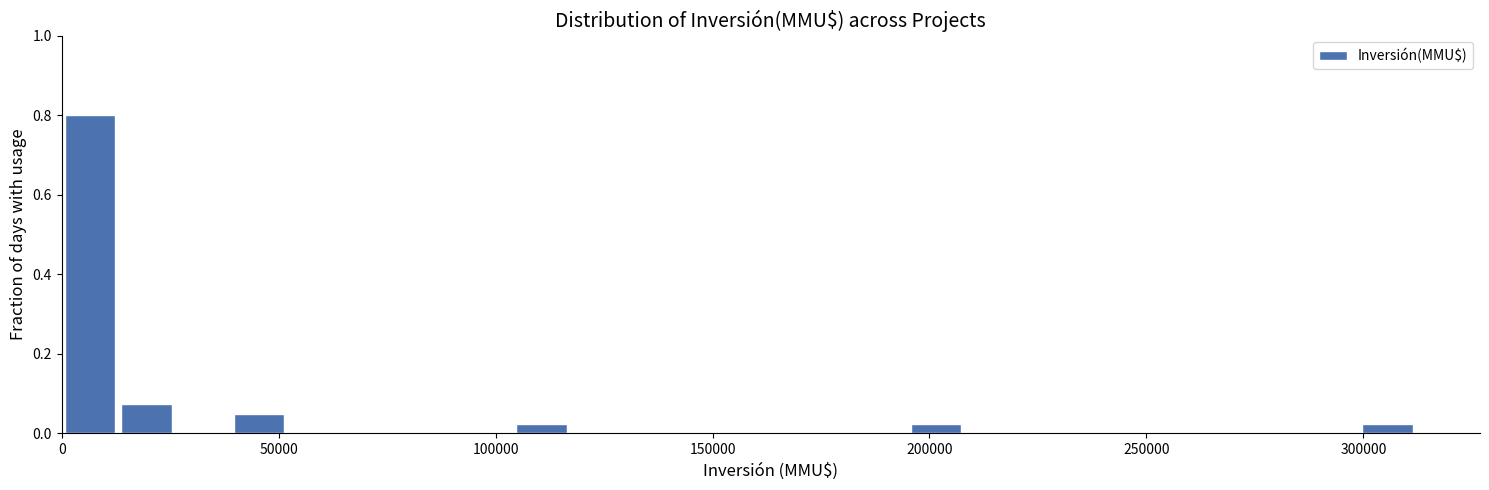

Around what value on the x-axis is the tallest bar? Give the approximate position of its centre, as read against the axis.

5000